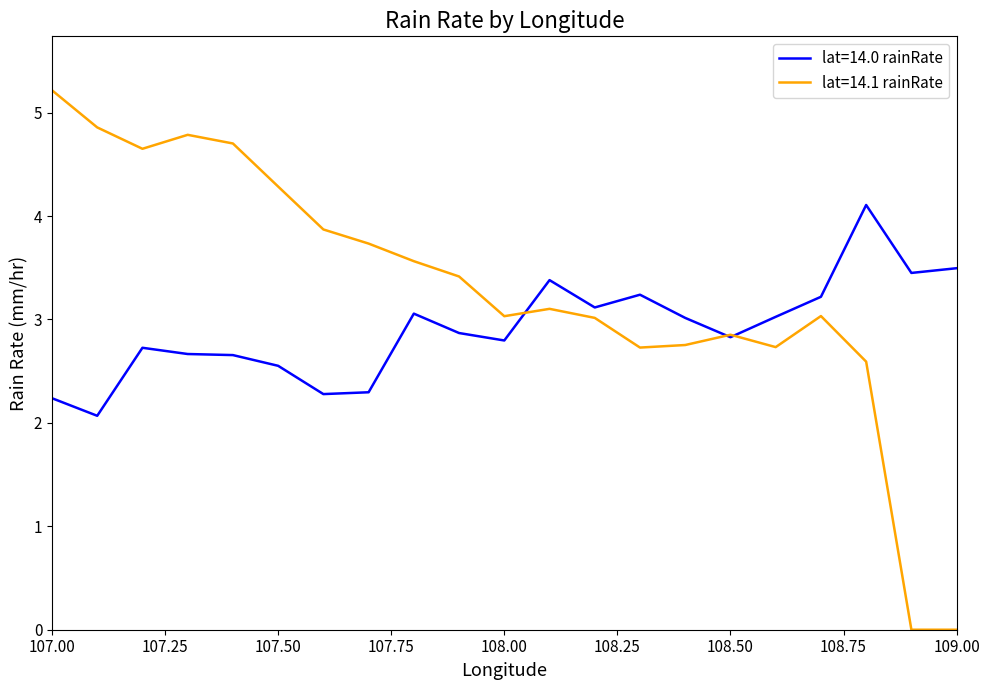

After their last crossing, which series has the higher values: lat=14.1 rainRate or lat=14.0 rainRate?

lat=14.0 rainRate